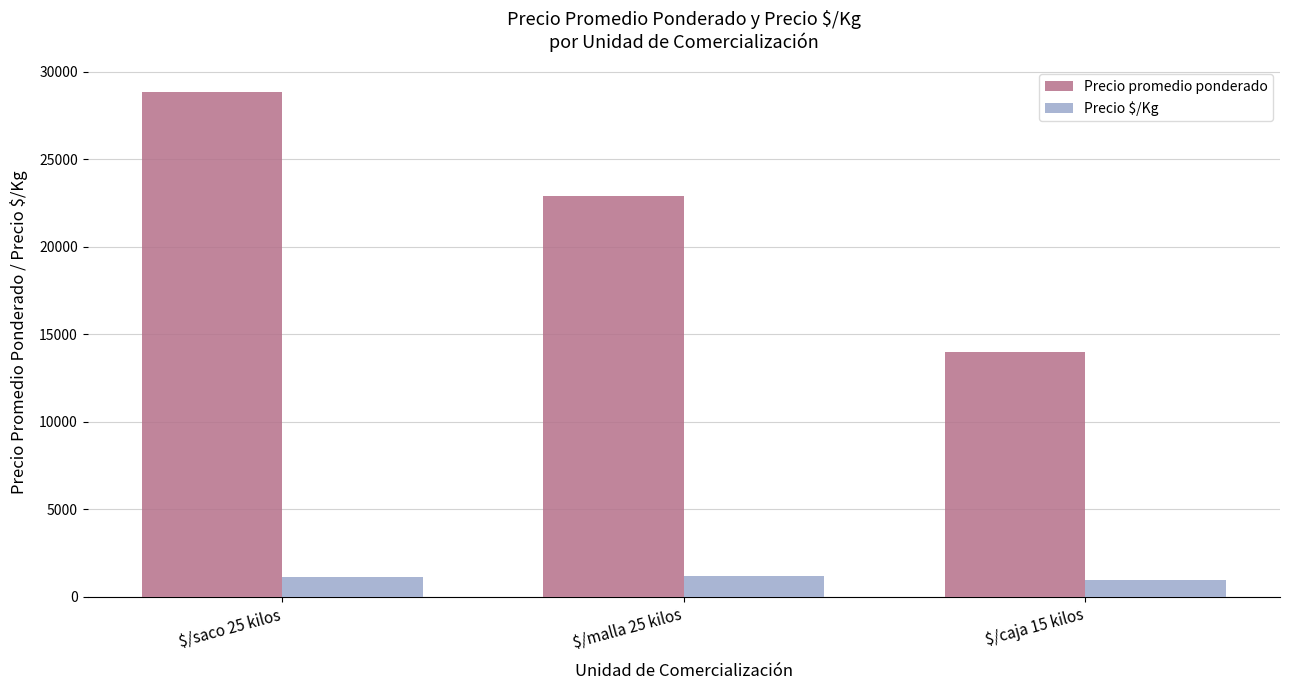

What is the highest value of the Precio promedio ponderado series?

28818